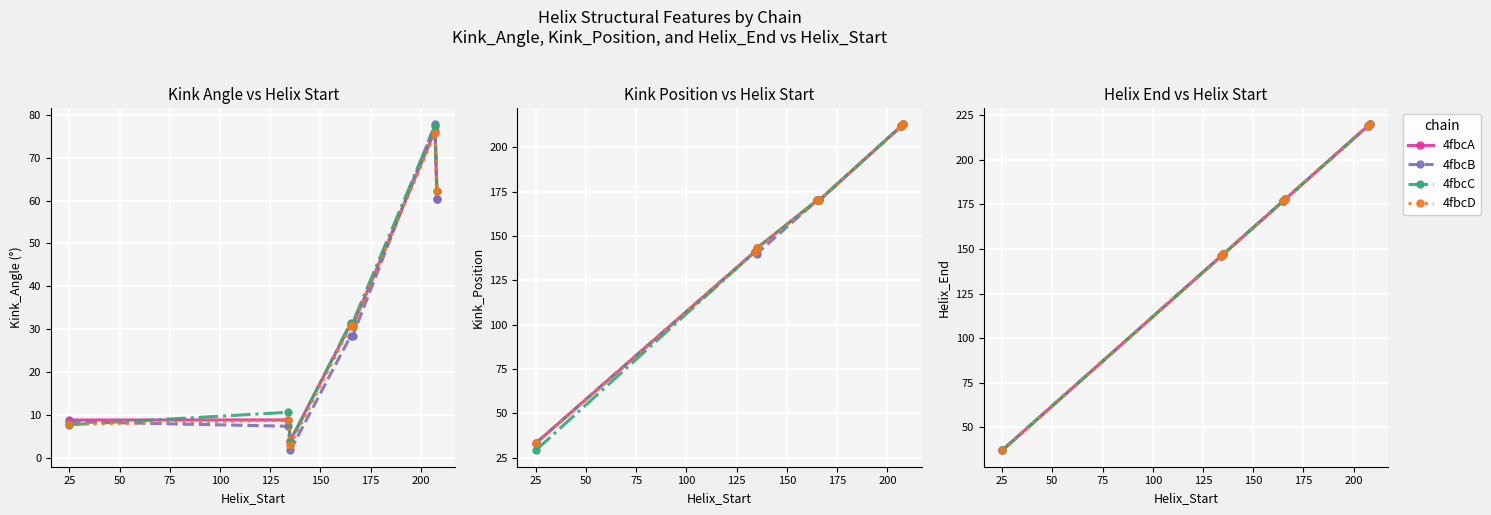

What is the value of the 4fbcC point at the 4th from the left?

177